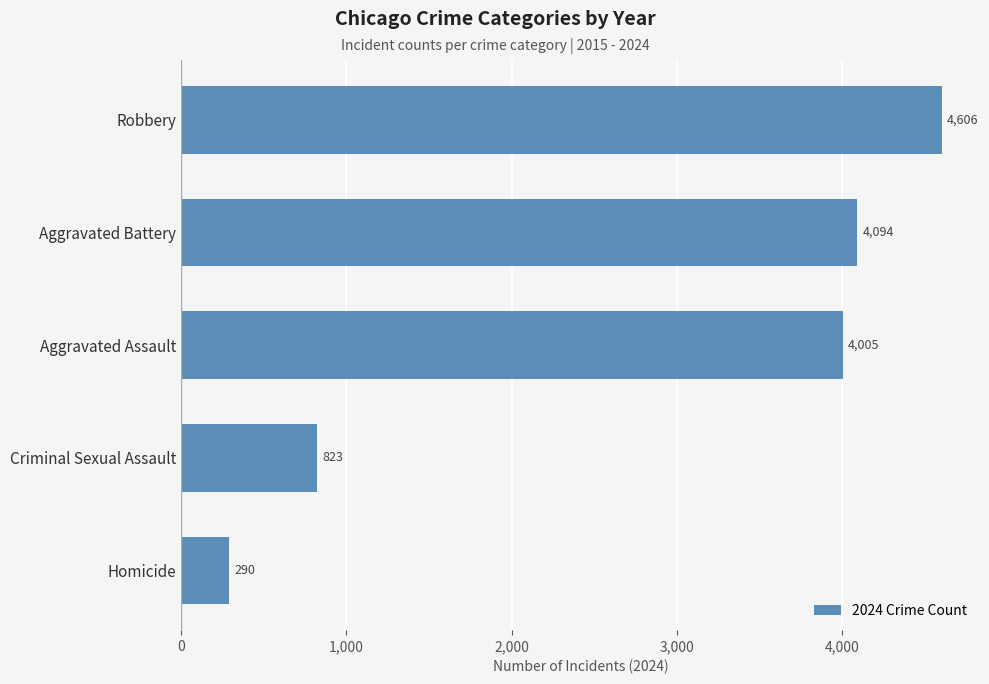

How many series are shown in this chart?

1